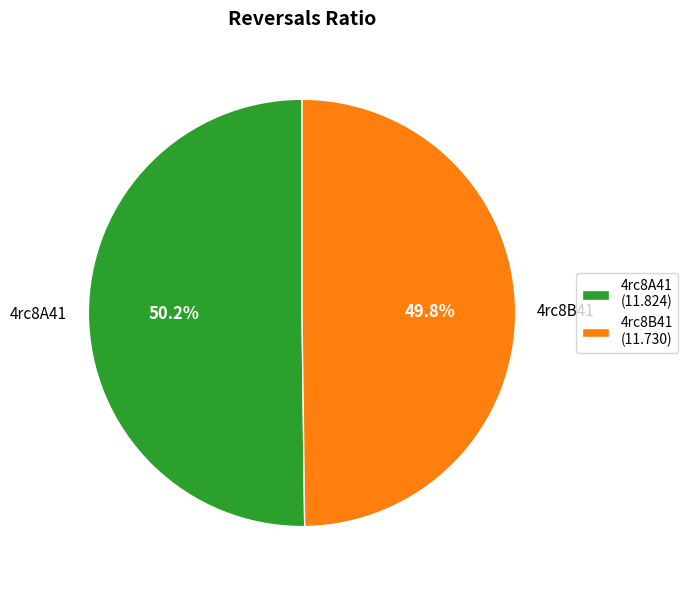

Approximately how many times larger is the value at 4rc8B41 compared to 4rc8A41?

1.0